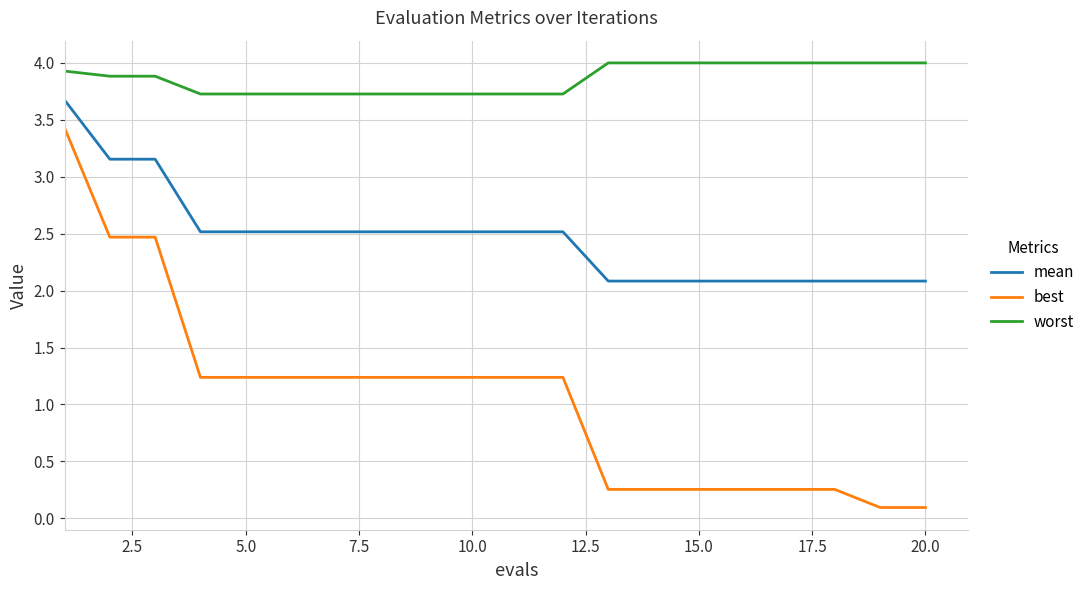

What is the highest value of the worst series?

4.0